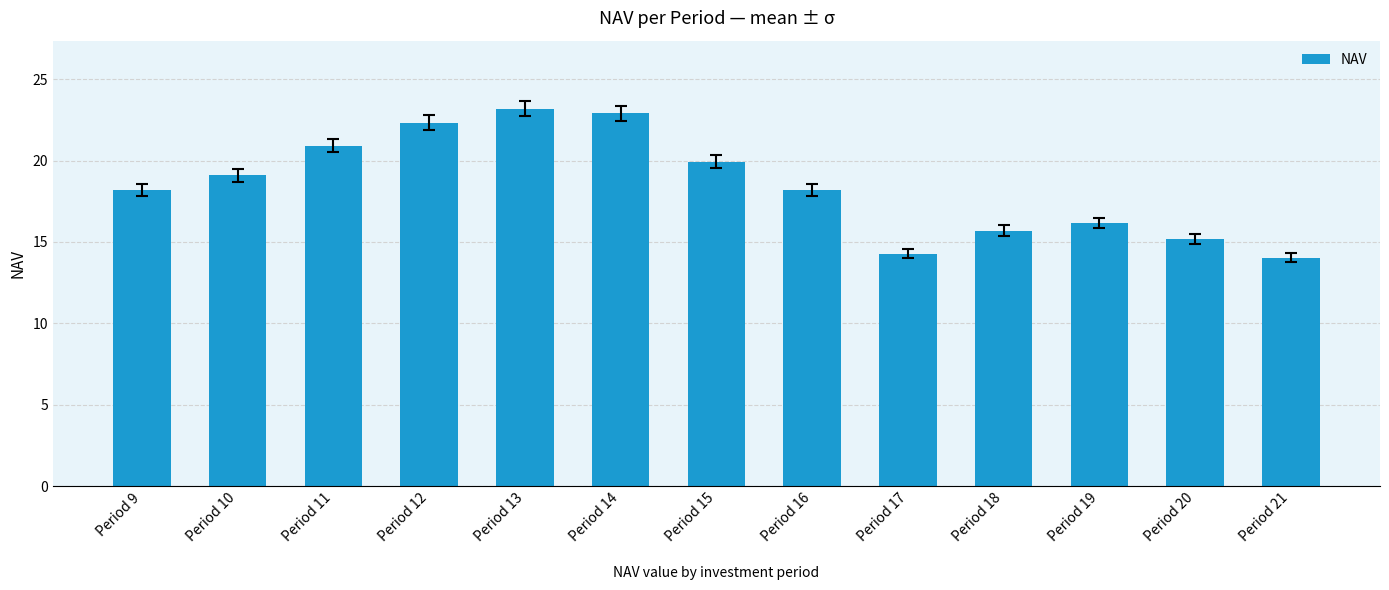

How many values are below 18?

5